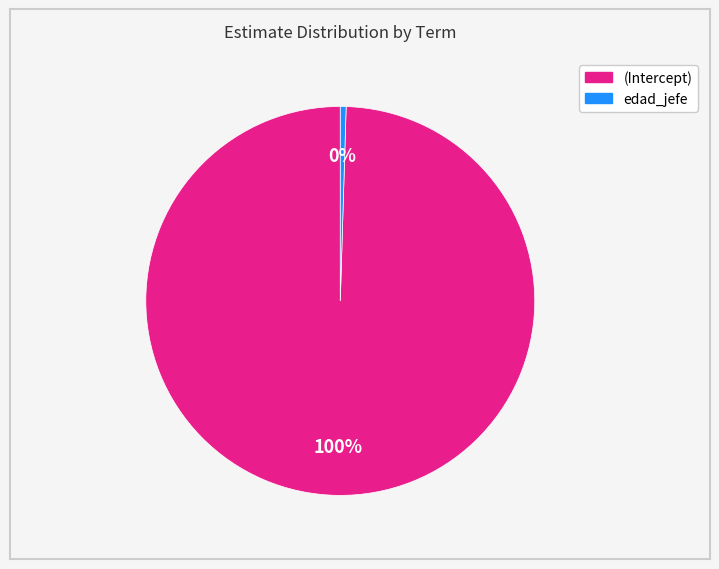

What is the smallest slice in the pie chart?

edad_jefe